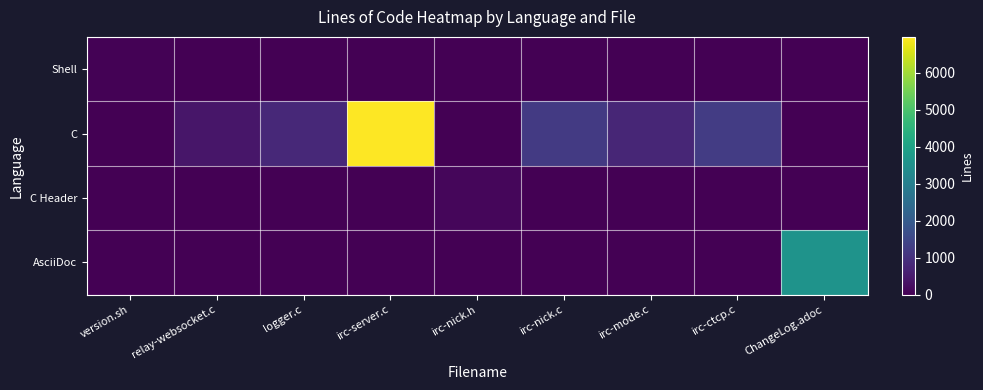

Count the number of categories in the chart.

9